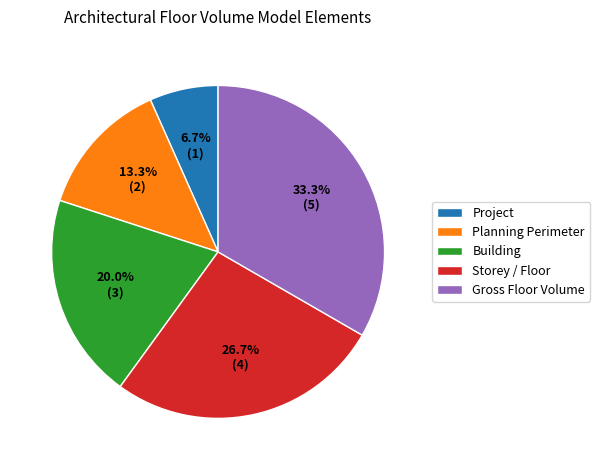

How many slices are in this pie chart?

5